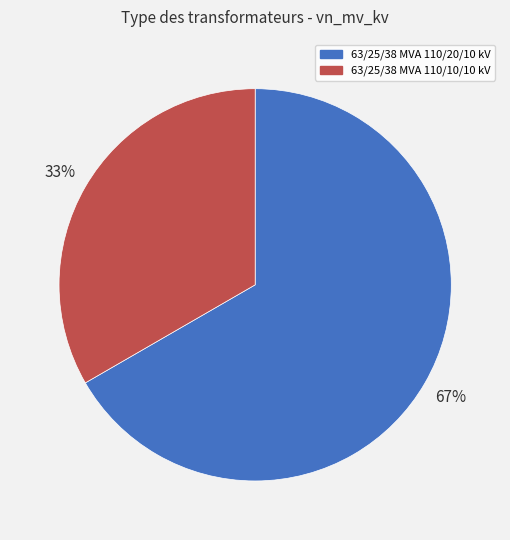

Approximately how many times larger is the value at 63/25/38 MVA 110/20/10 kV compared to 63/25/38 MVA 110/10/10 kV?

2.0